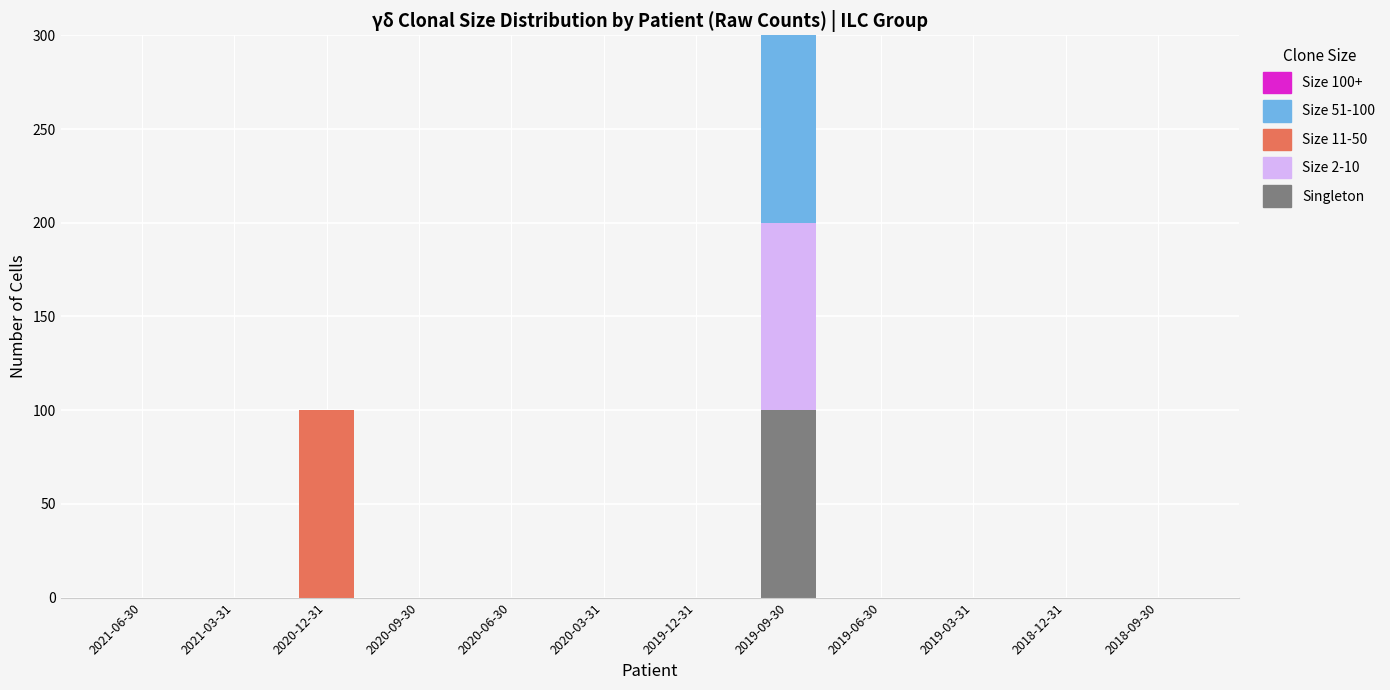

The value of Singleton at 2018-09-30 is 56. True or false?

False